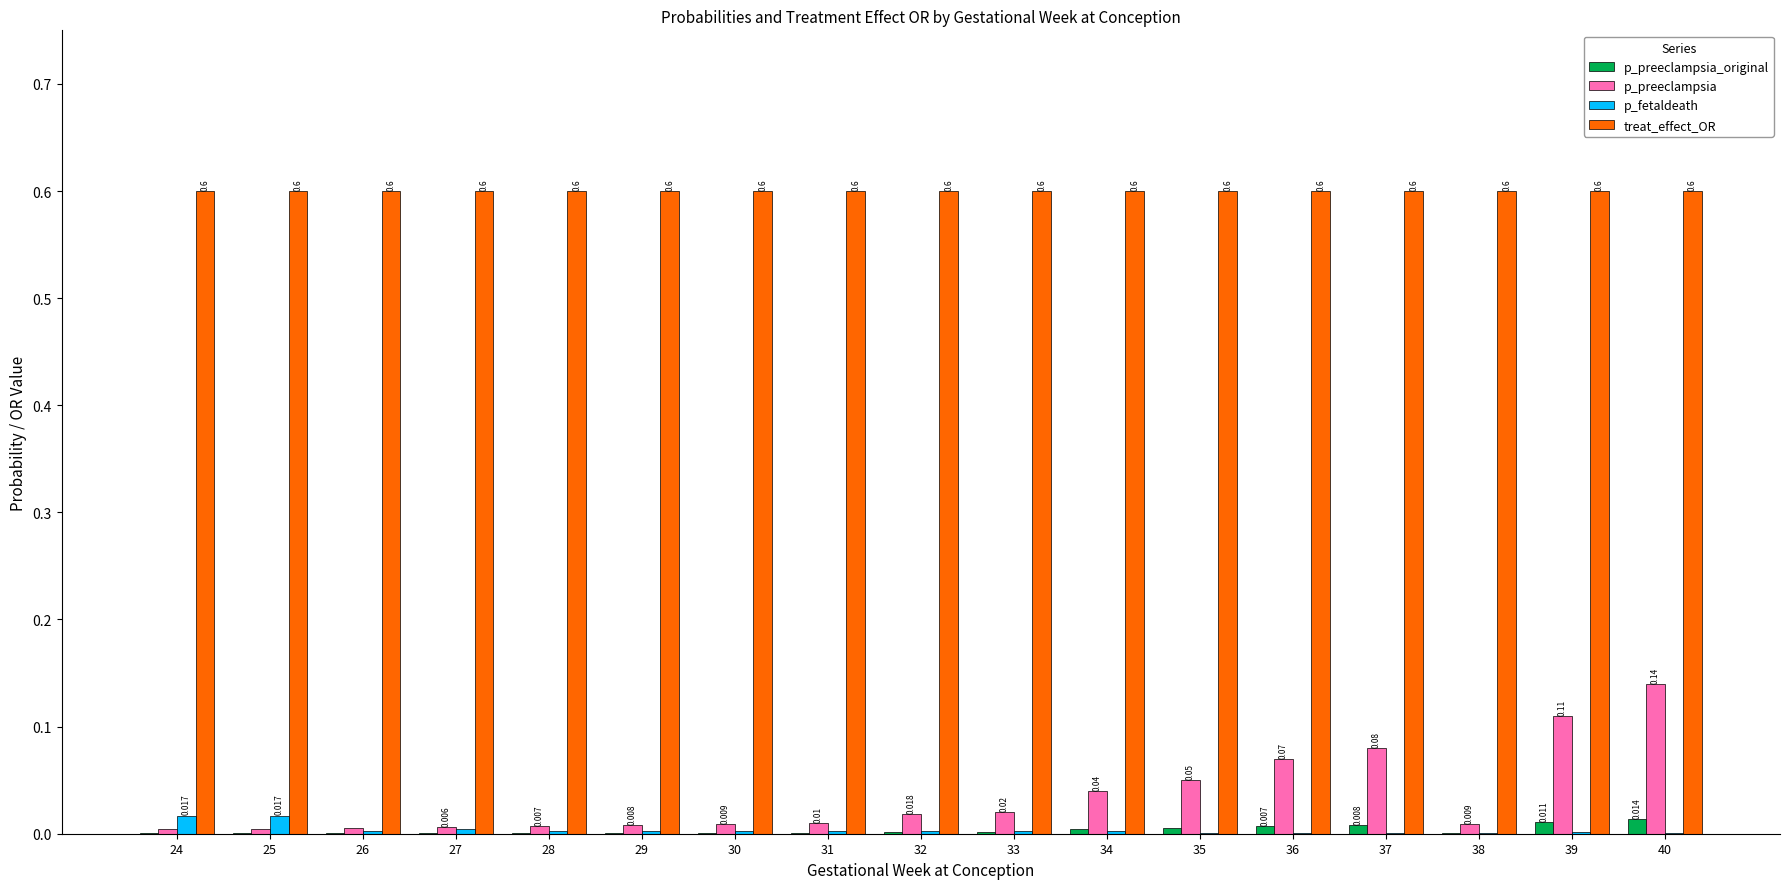

What is the maximum value shown in the chart?

0.6